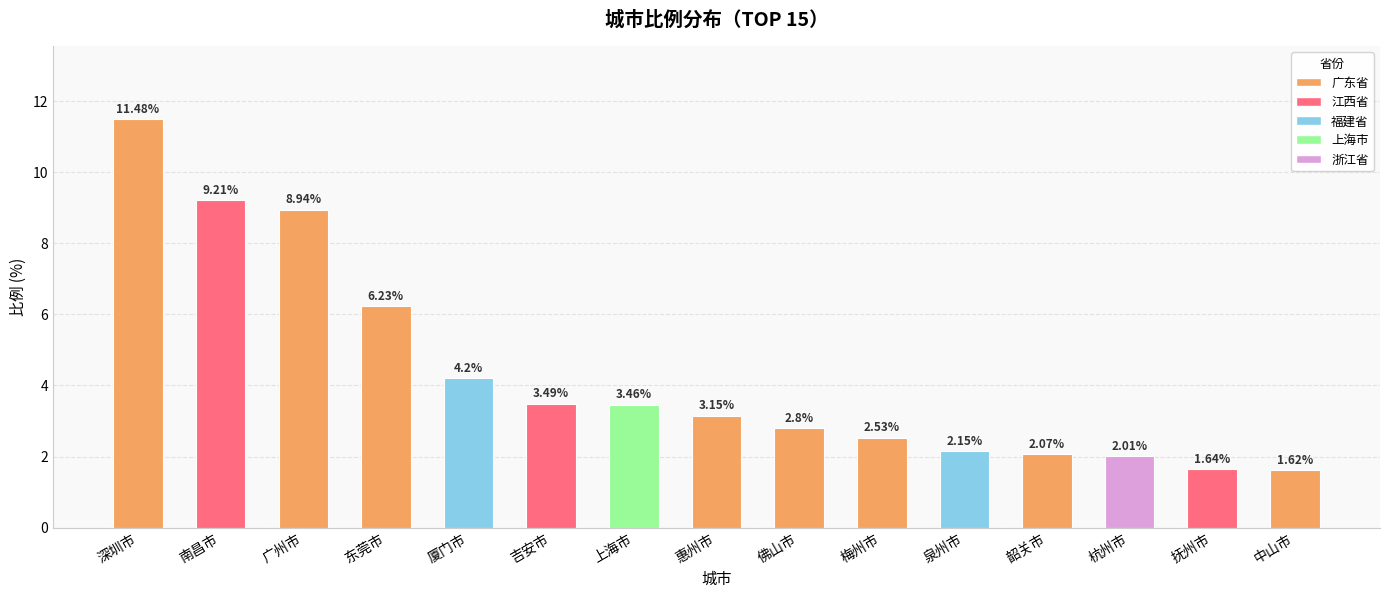

What position from the left is 吉安市?

6